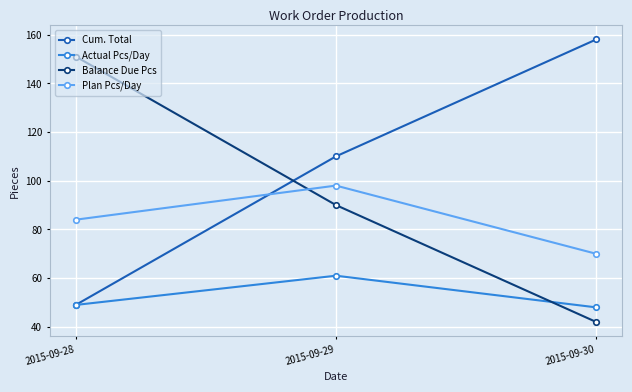

At which label is Balance Due Pcs closest to 96?

2015-09-29